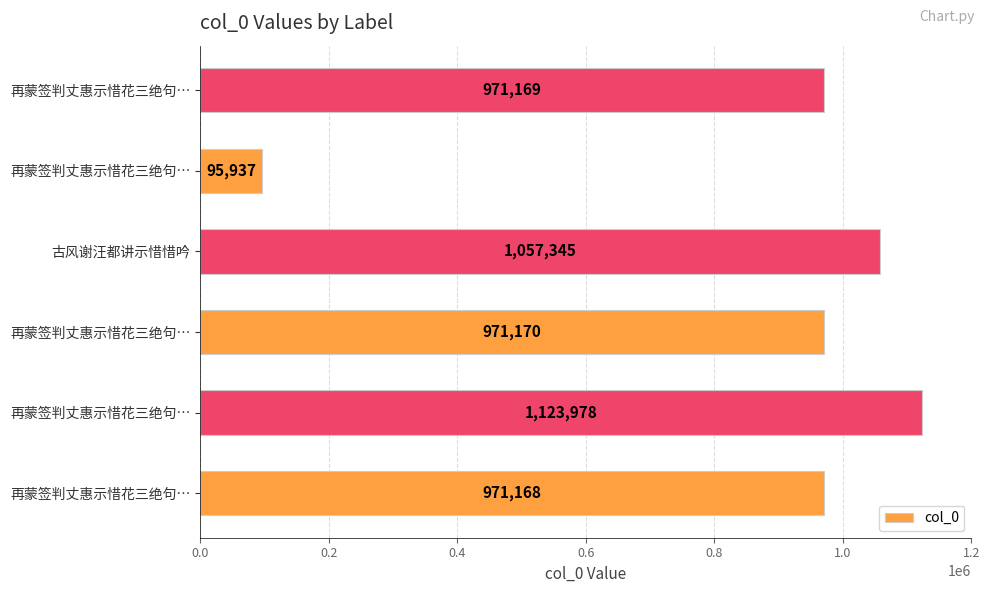

What is the maximum value shown in the chart?

1123978